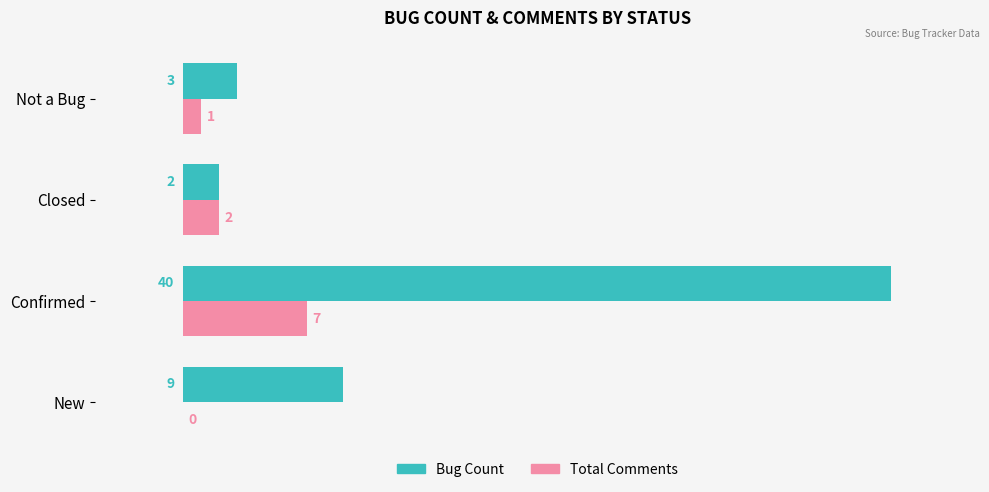

Count the number of categories in the chart.

4